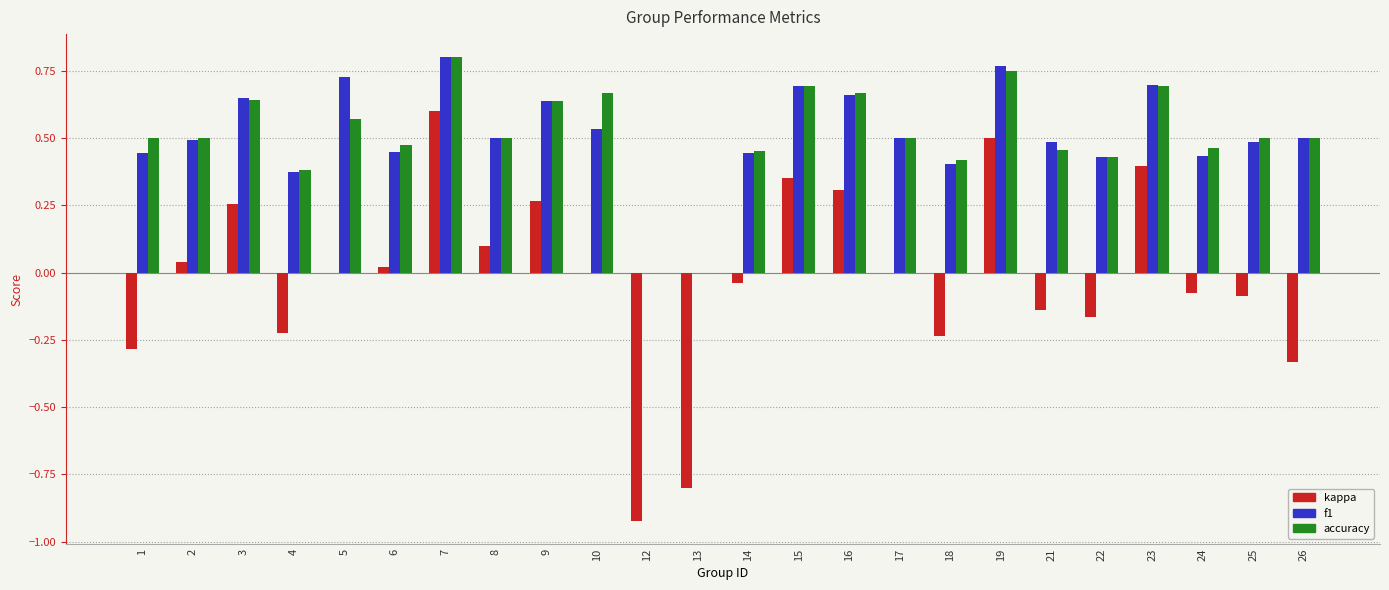

At which category is the sum across all series the highest?

7